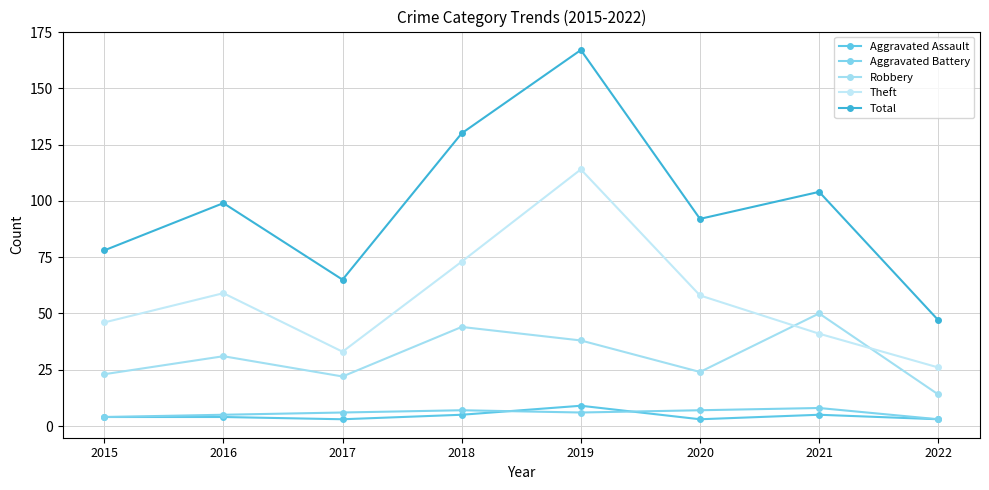

What is the spread (max minus min) of values at 2022?

44